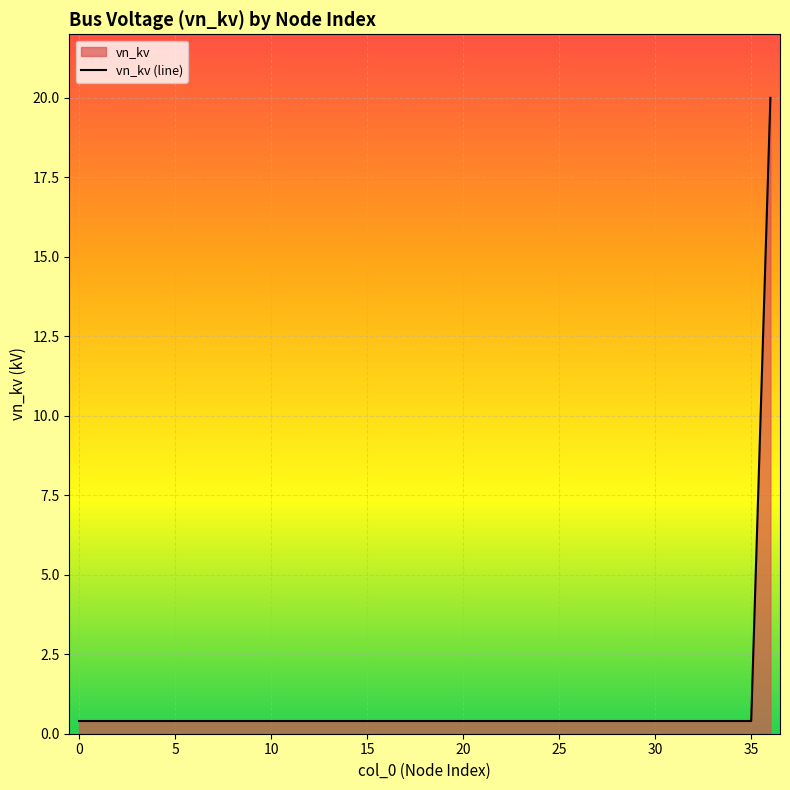

What is the label of the 8th point from the right?

29